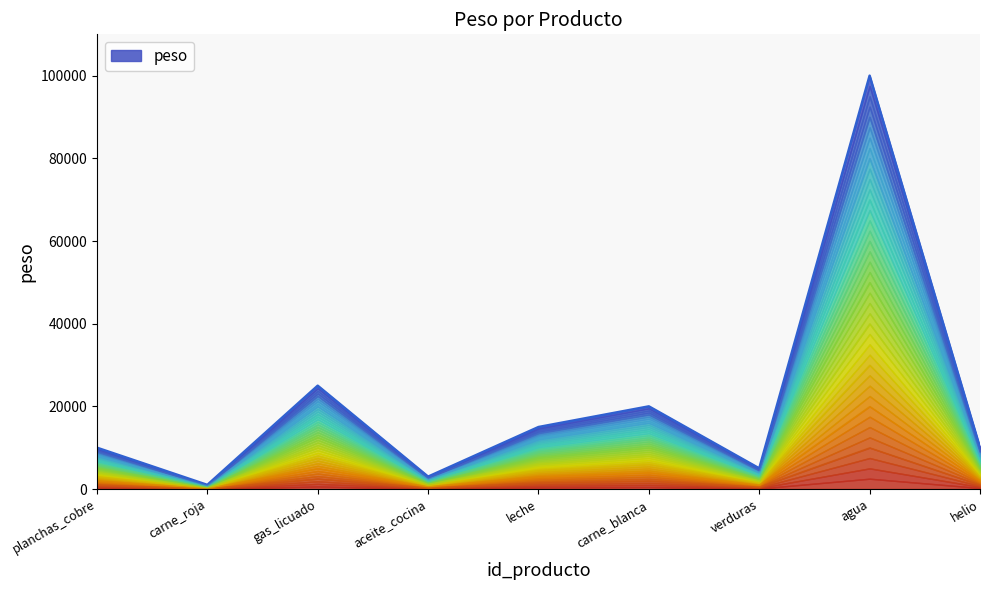

How many series are shown in this chart?

1